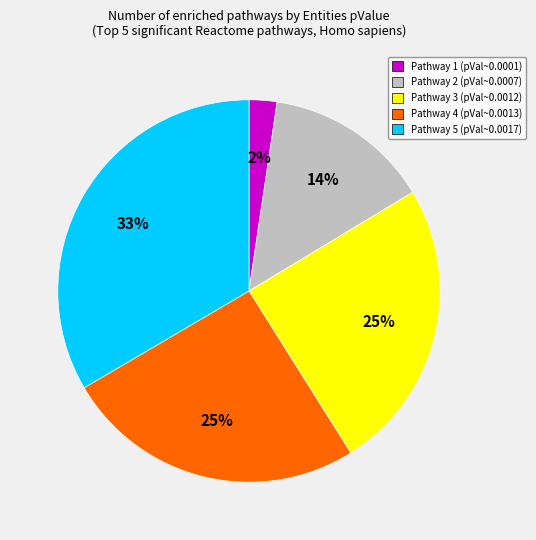

Does any single category account for the majority?

No